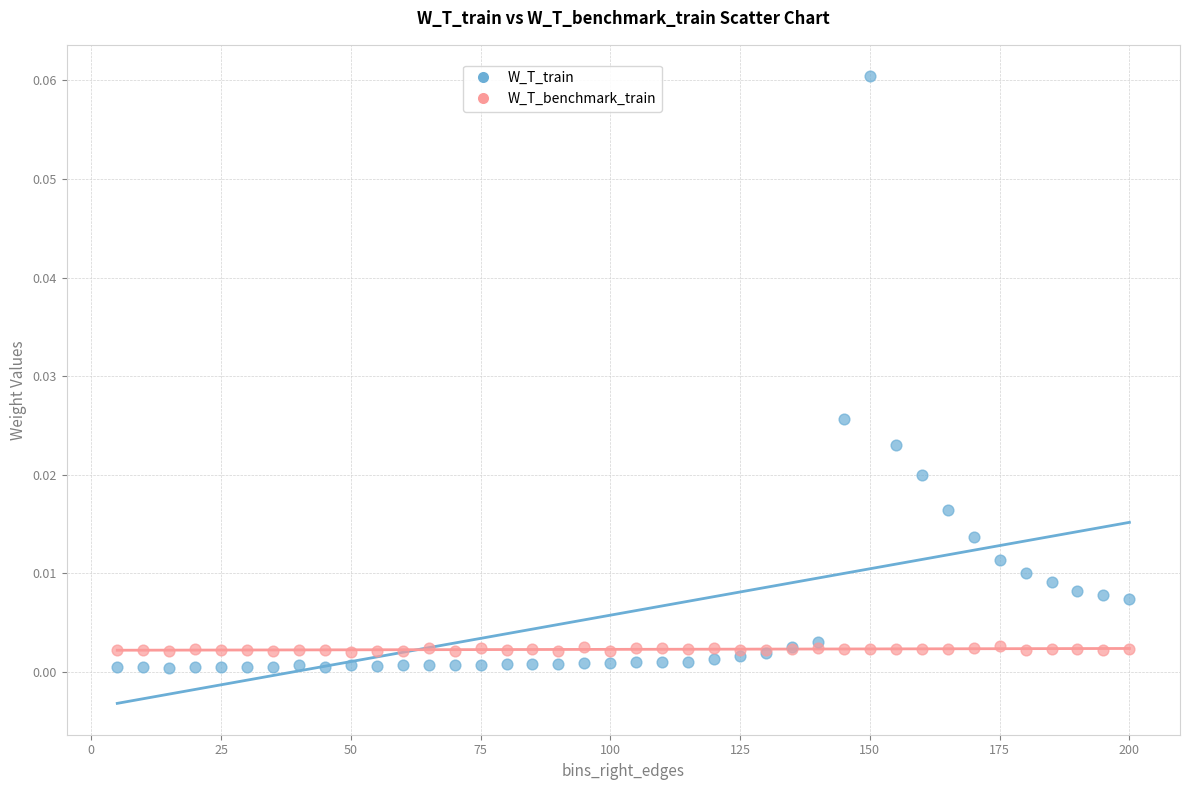

Which series contains the highest Y value?

W_T_train